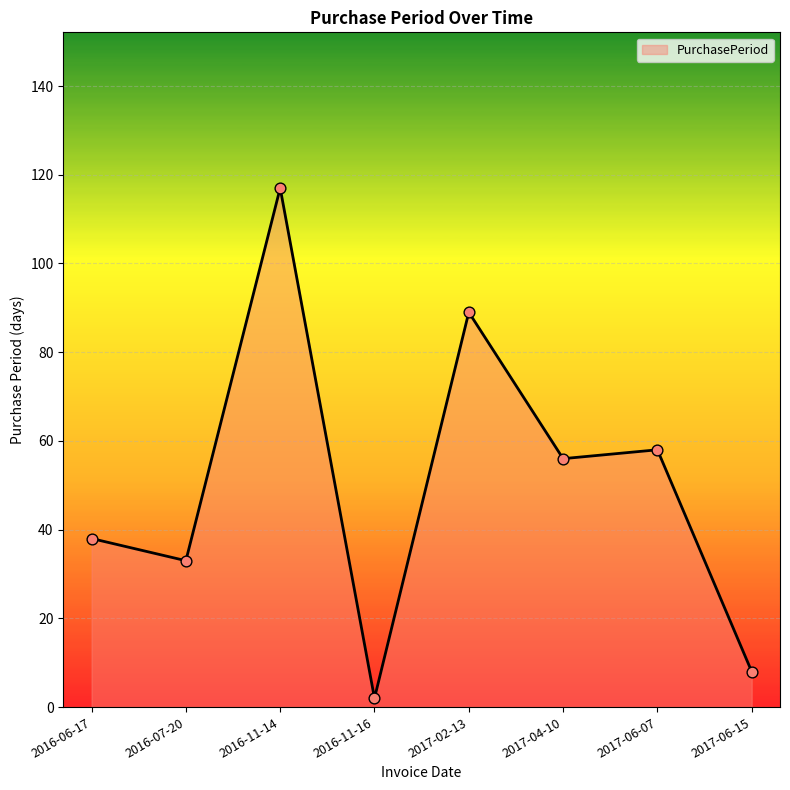

Between 2016-11-16 and 2016-07-20, which is larger?

2016-07-20